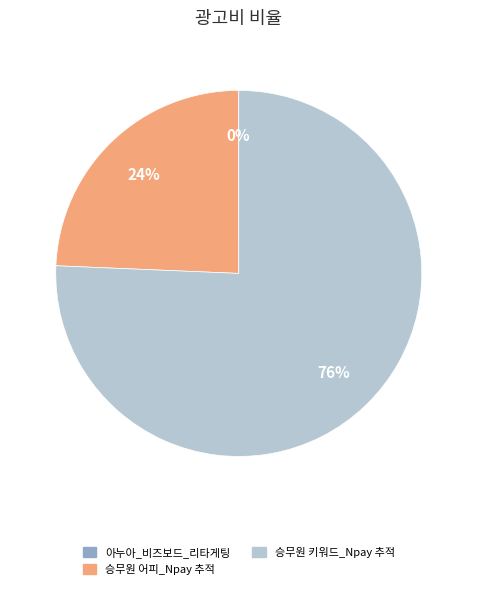

Does any single category account for the majority?

Yes